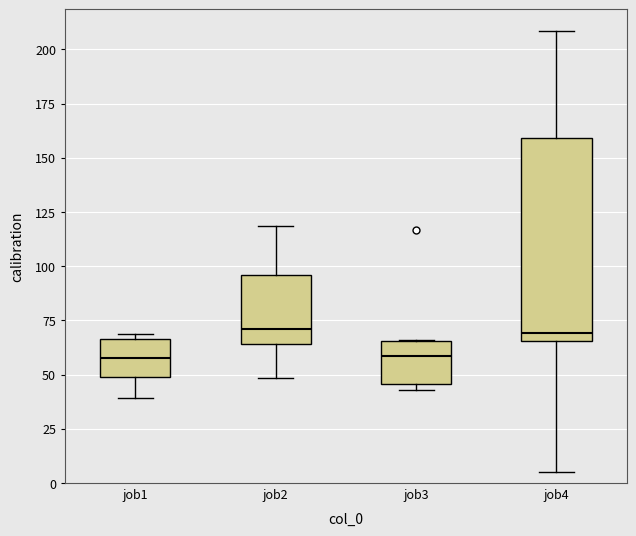

Reading left to right, read every box against the y-axis: the position of its median line, the range the box covers, and the ends of its whiskers. The values are not printed on the chart, so give them approximately, as read against the axis.

job1: median 60, box 50 to 65, whiskers 40 to 70
job2: median 70, box 65 to 95, whiskers 50 to 120
job3: median 60, box 45 to 65, whiskers 45 (just below the box's lower edge) to 65
job4: median 70, box 65 to 160, whiskers 5 to 210